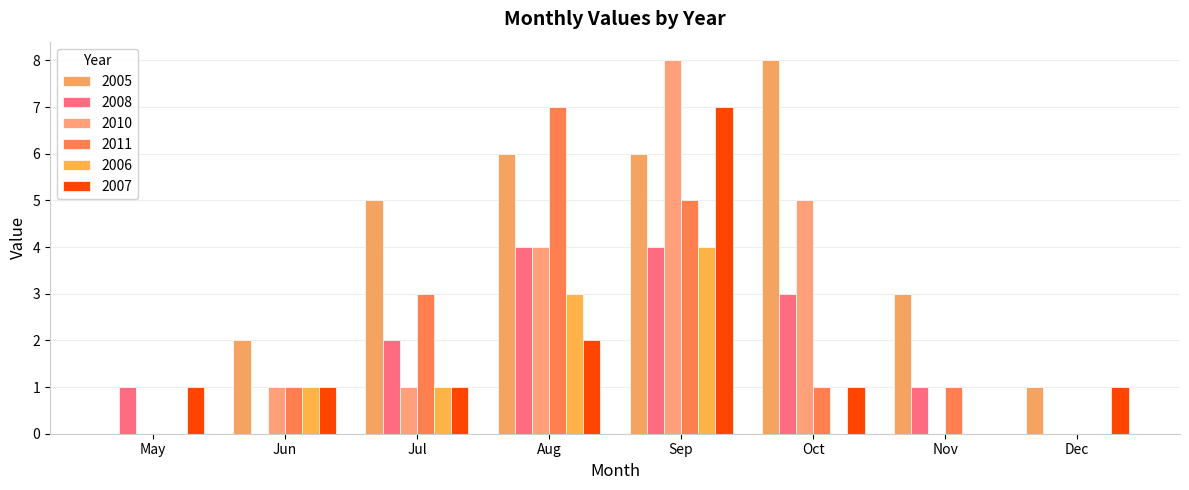

The value of 2006 at May is 2. True or false?

False